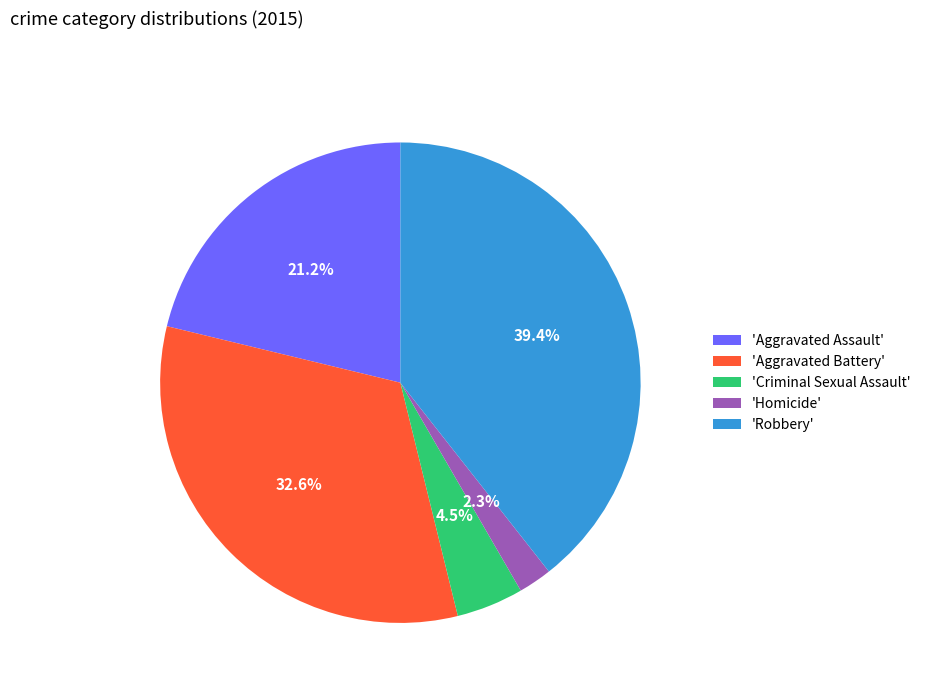

Rank the categories by value from lowest to highest.

'Homicide', 'Criminal Sexual Assault', 'Aggravated Assault', 'Aggravated Battery', 'Robbery'